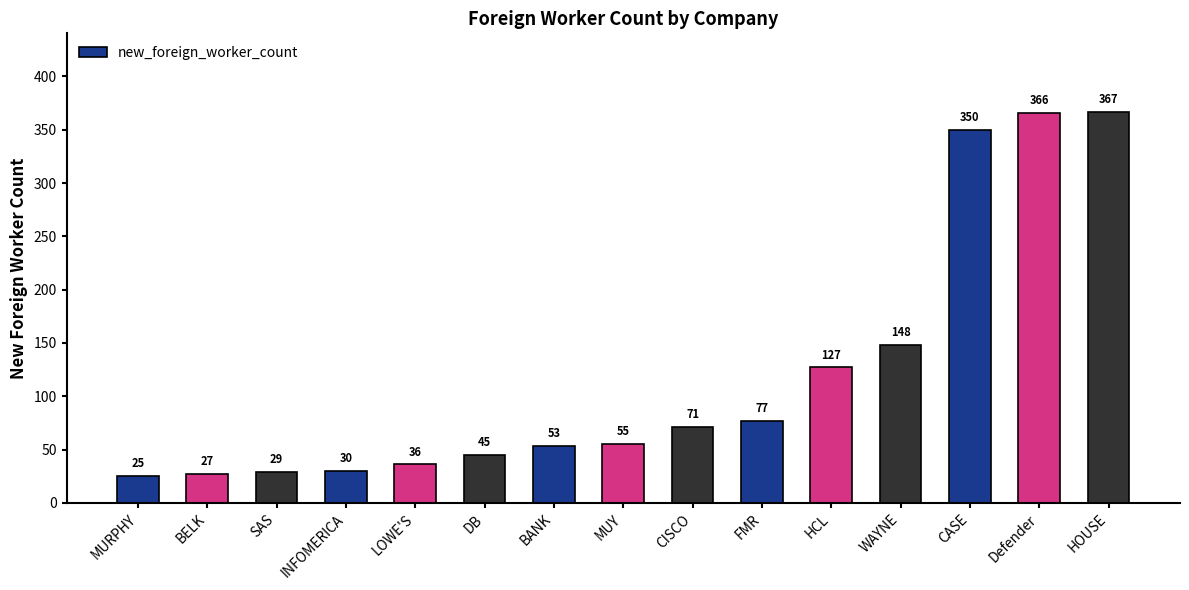

The chart shows a value of 29 at SAS. True or false?

True